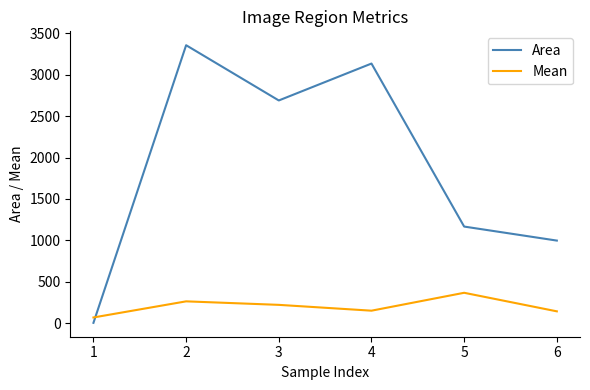

What is the total value across all series at 5?

1536.0